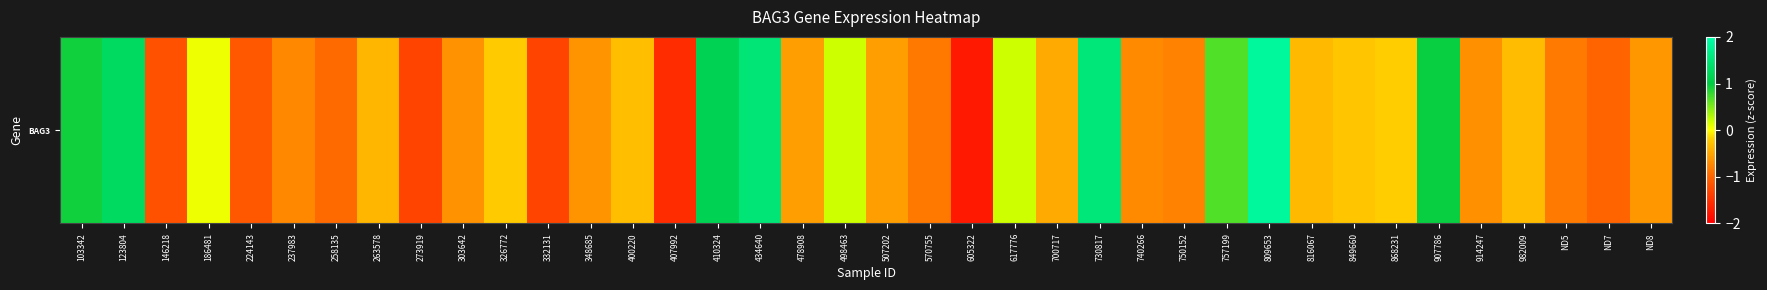

Rank the categories by value from highest to lowest.

809653, 730817, 434640, 123804, 410324, 907786, 103342, 757199, 498463, 617776, 186481, 868231, 326772, 849660, 400220, 982009, 816067, 263578, 700717, 478908, 507202, ND8, 348685, 303642, 914247, 740266, 237983, 750152, ND5, 570755, 258135, ND7, 224143, 146218, 273919, 332131, 407992, 605322